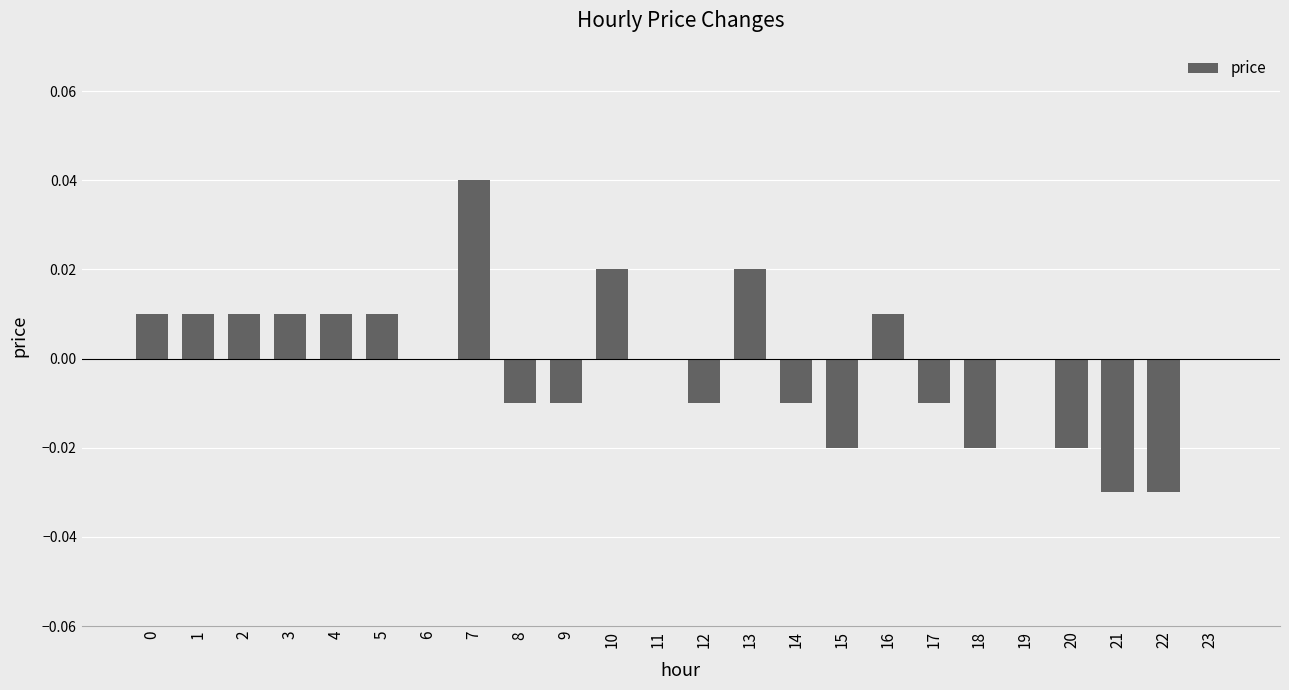

The value at 9 is -0.0. True or false?

True